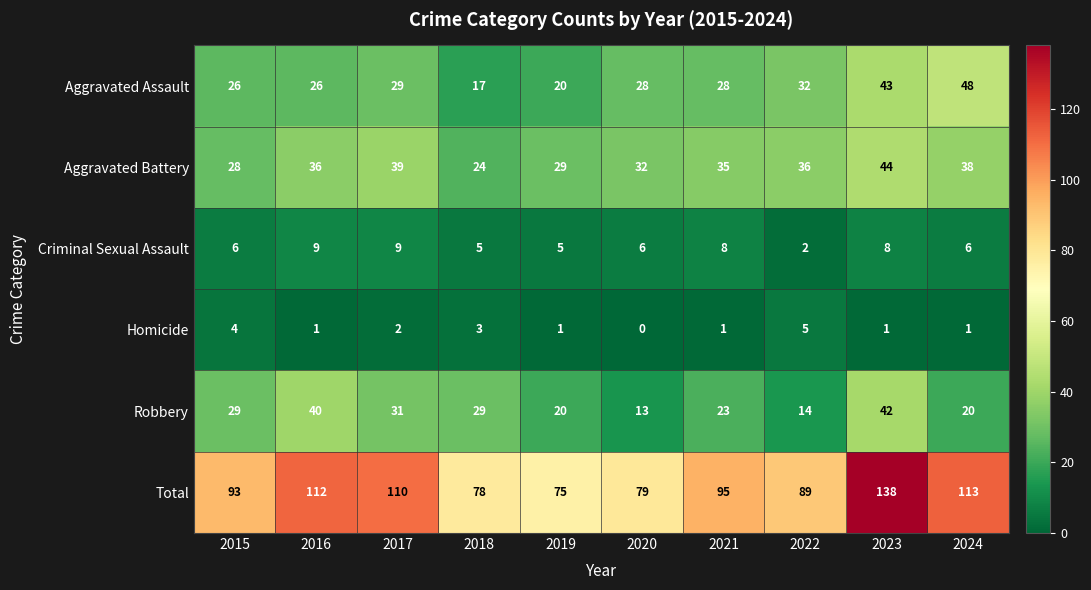

Where is Aggravated Assault nearest to the value 32?

2022